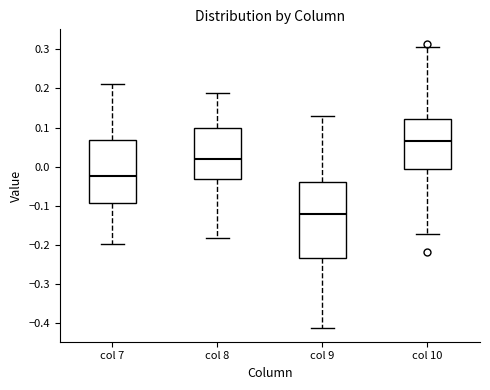

Reading left to right, transcribe this box plot: for each box, give where its median line is, the range the box spans, and where its two whiskers end, as read against the y-axis. The values are not printed on the chart, so give them approximately, as read against the axis.

col 7: median -0.02, box -0.09 to 0.07, whiskers -0.20 to 0.21
col 8: median 0.02, box -0.03 to 0.10, whiskers -0.18 to 0.19
col 9: median -0.12, box -0.23 to -0.04, whiskers -0.41 to 0.13
col 10: median 0.06, box -0.01 to 0.12, whiskers -0.17 to 0.31